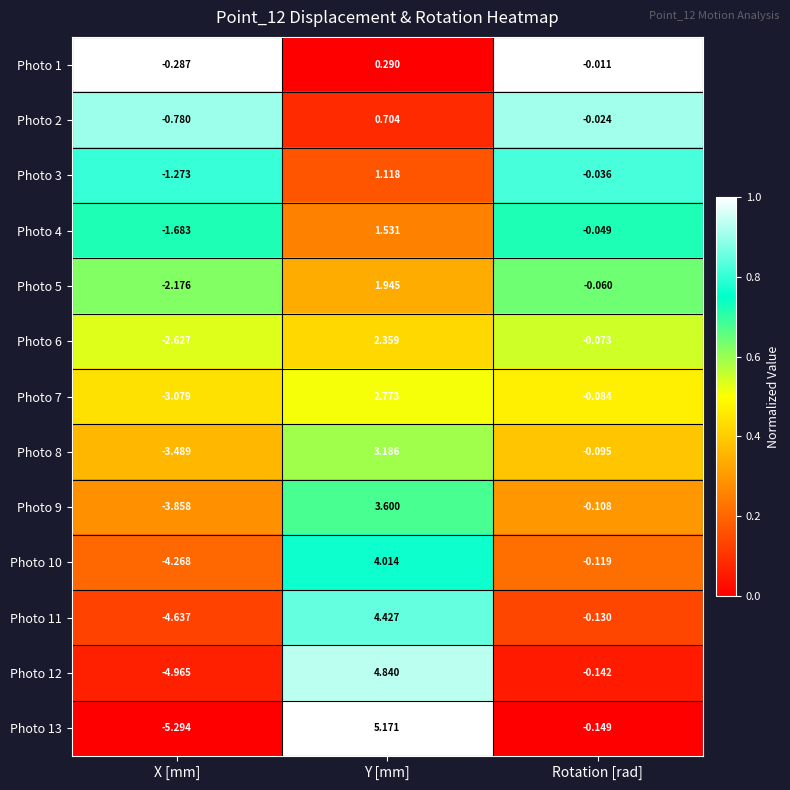

Between X [mm] and Y [mm], which series saw the biggest shift?

Photo 13